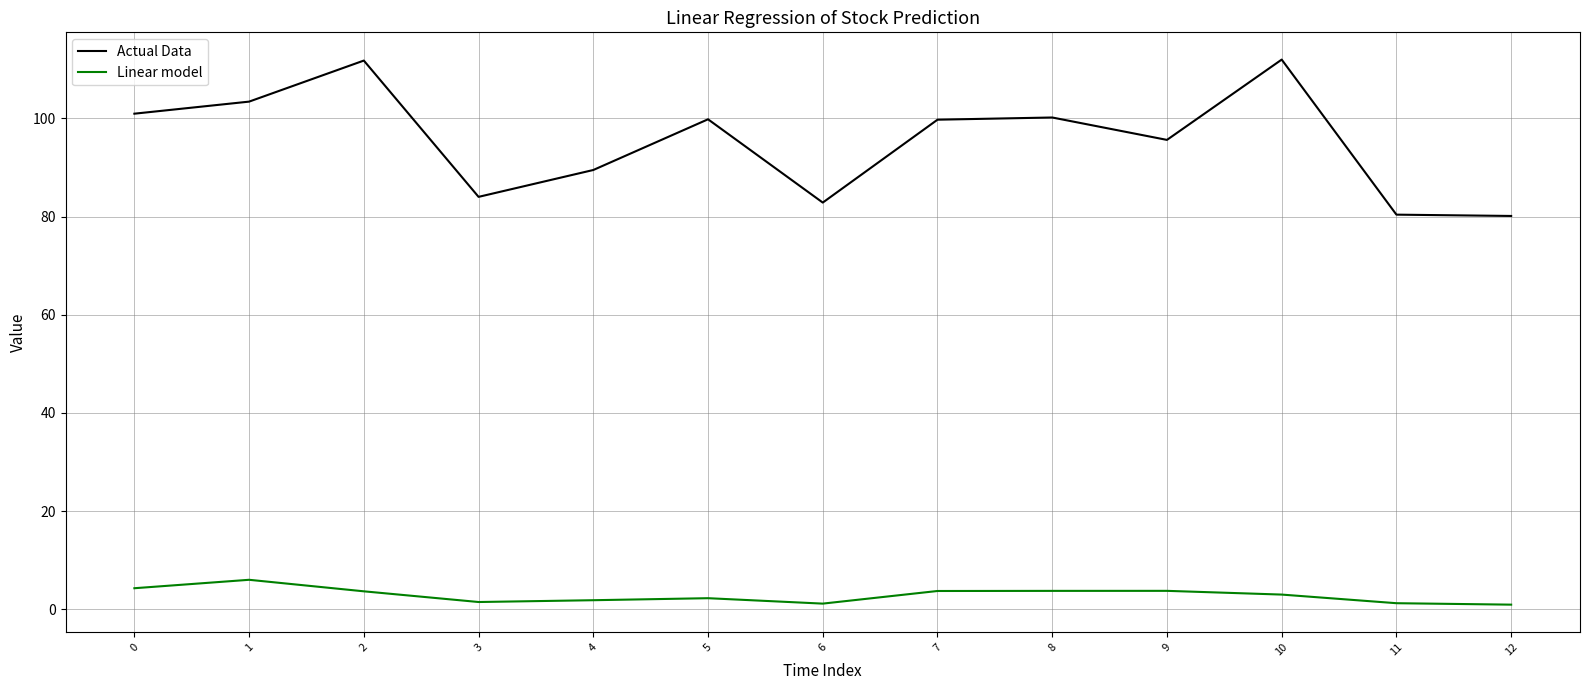

Does the chart display data point markers on the line(s)?

No